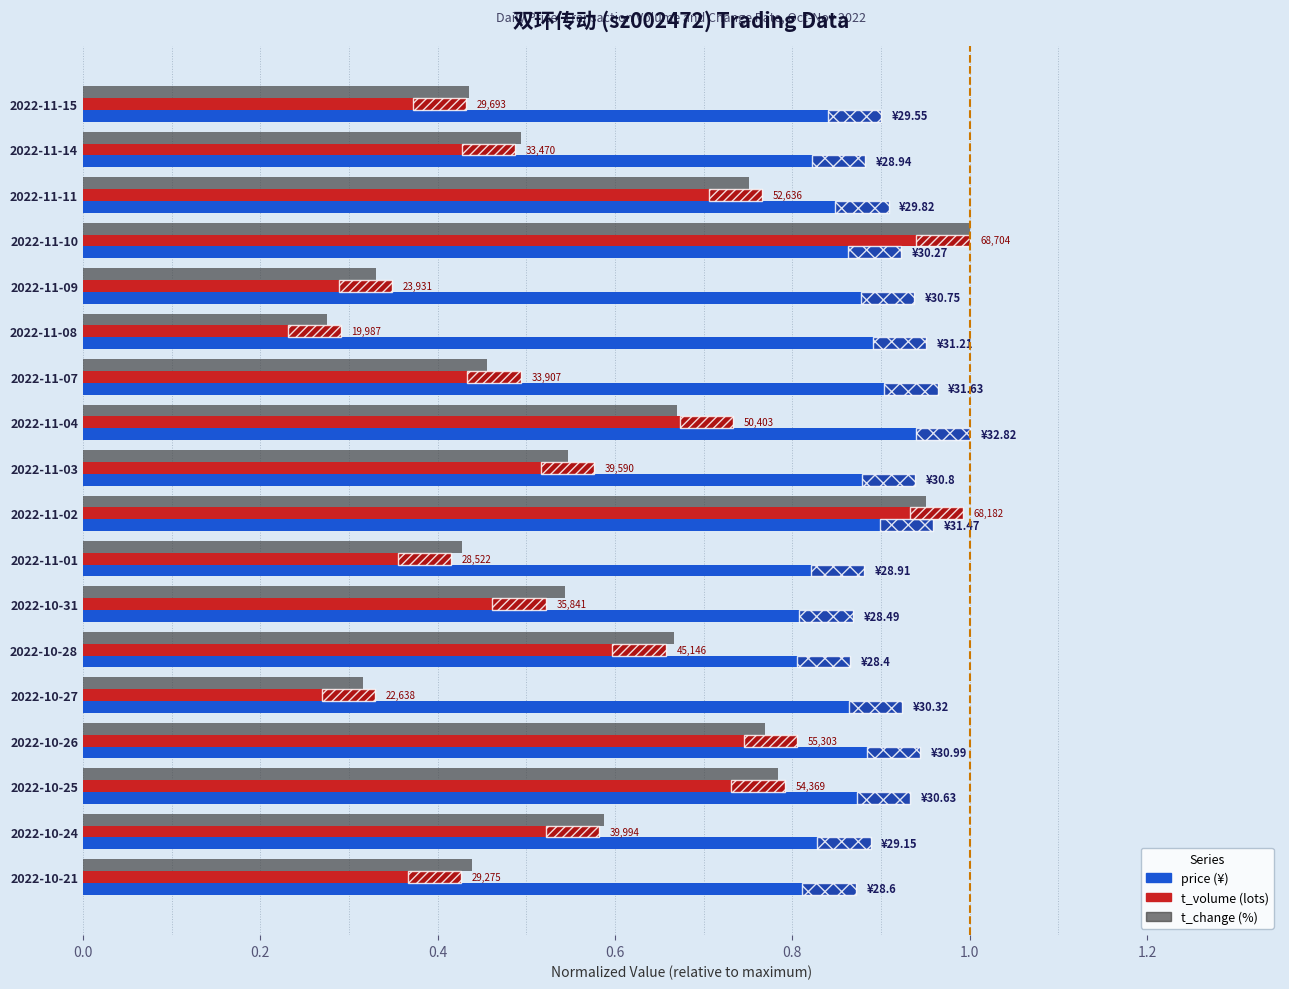

Which label corresponds to the smallest value in the chart?

2022-11-08